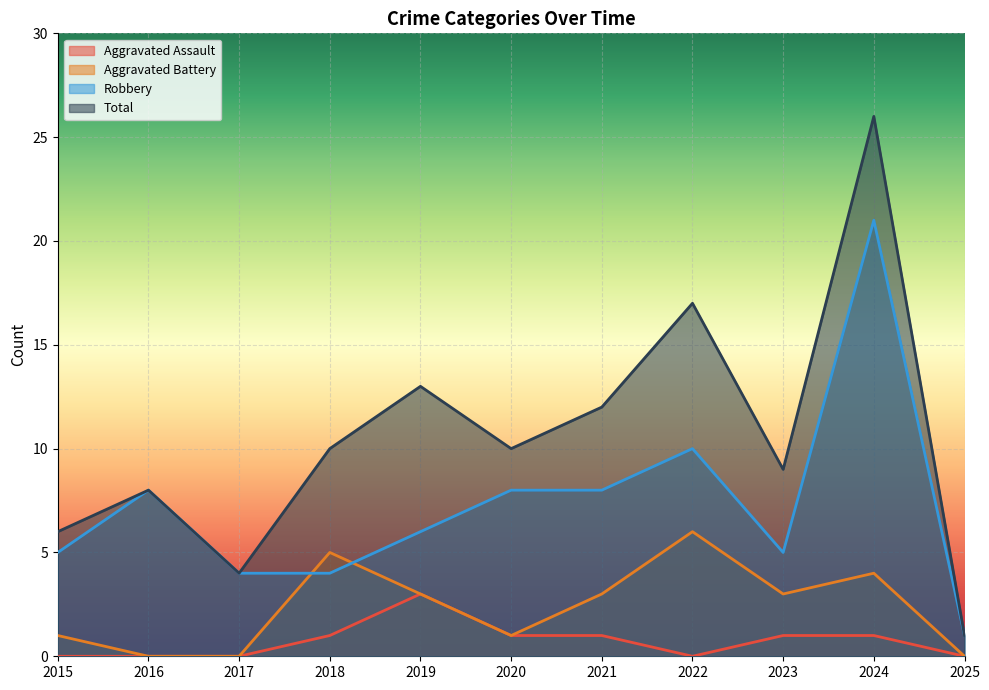

How many lines are shown in the chart?

4